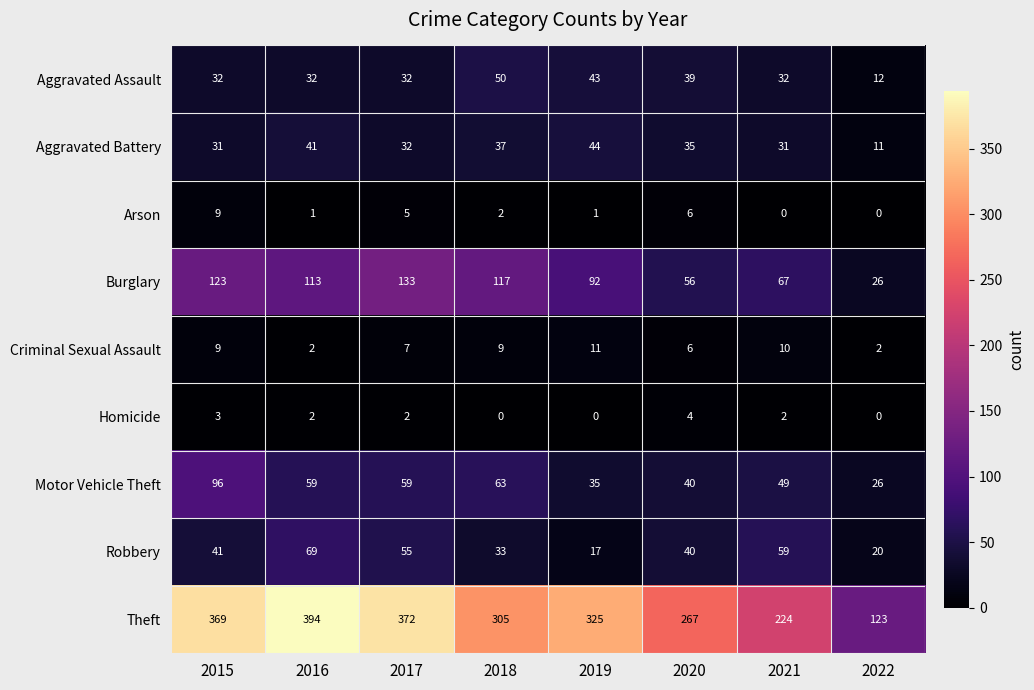

What is the difference between the Motor Vehicle Theft values at 2017 and 2015?

37